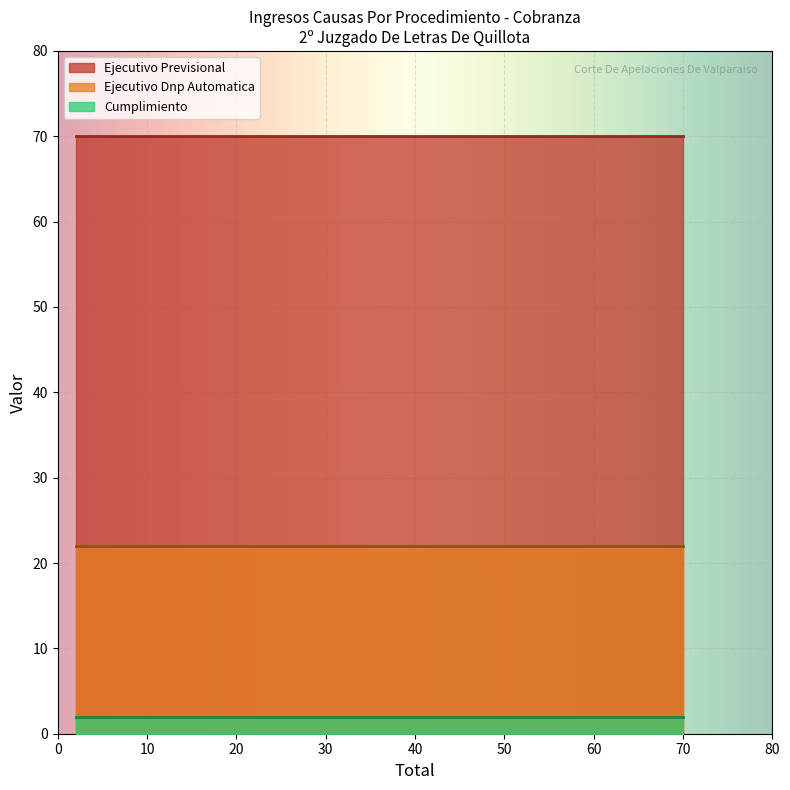

Reading left to right, what are all the values shown in this chart?

Ejecutivo Previsional: 70	70	70
Ejecutivo Dnp Automatica: 22	22	22
Cumplimiento: 2	2	2